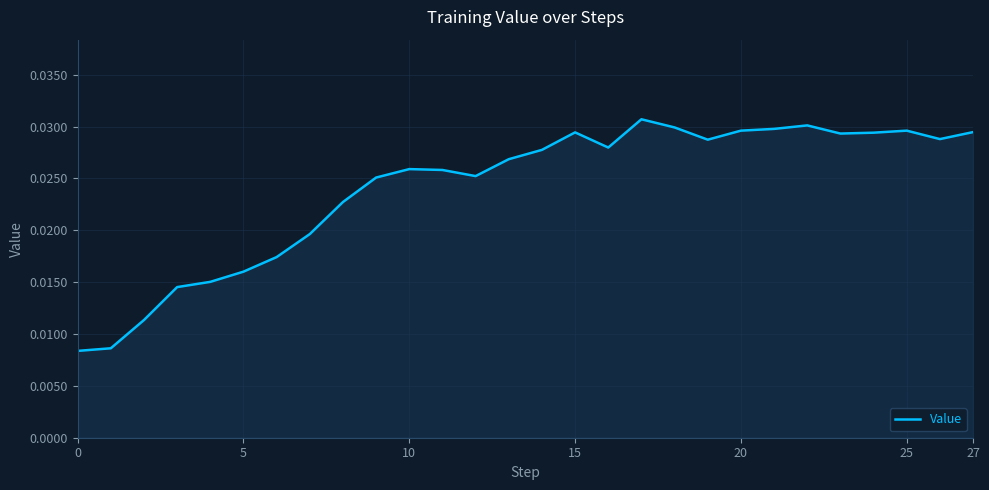

How many lines are shown in the chart?

1